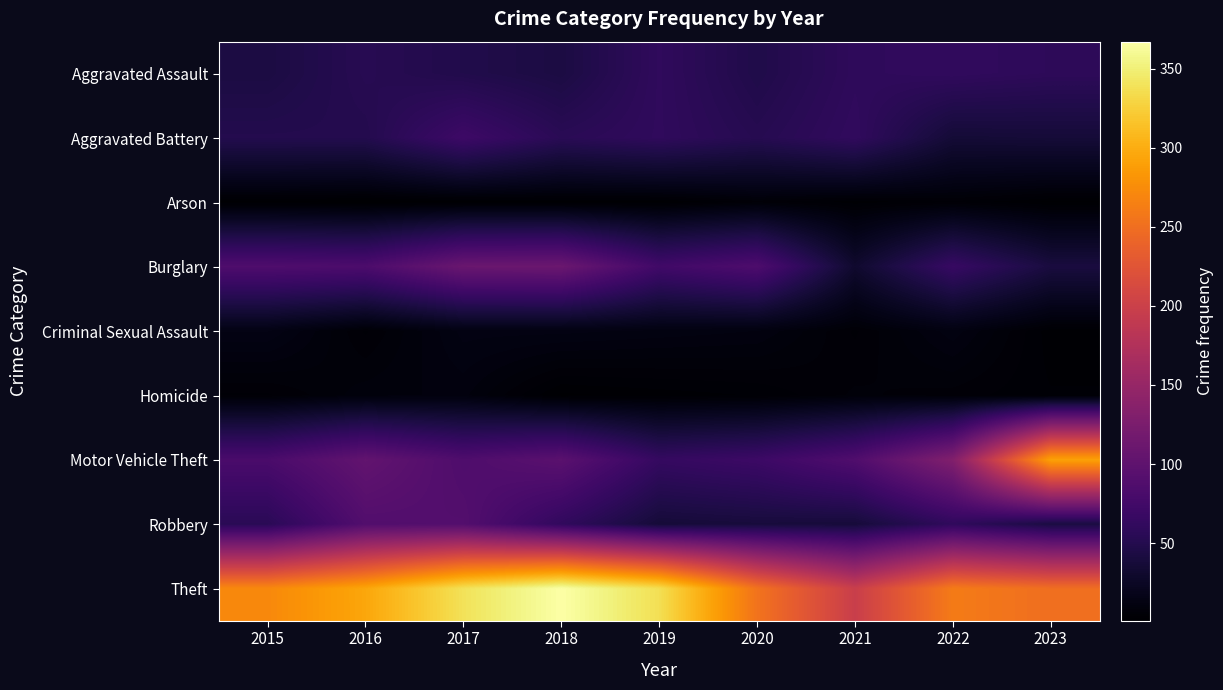

Reading left to right, list all the values displayed in this chart.

Aggravated Assault: 2015=43	2016=53	2017=48	2018=43	2019=60	2020=47	2021=59	2022=61	2023=58
Aggravated Battery: 2015=50	2016=50	2017=71	2018=55	2019=60	2020=52	2021=61	2022=36	2023=37
Arson: 2015=2	2016=1	2017=2	2018=2	2019=2	2020=6	2021=3	2022=5	2023=2
Burglary: 2015=86	2016=84	2017=110	2018=111	2019=74	2020=85	2021=31	2022=66	2023=41
Criminal Sexual Assault: 2015=14	2016=5	2017=13	2018=13	2019=12	2020=11	2021=5	2022=12	2023=3
Homicide: 2015=5	2016=9	2017=10	2018=2	2019=3	2020=4	2021=7	2022=6	2023=4
Motor Vehicle Theft: 2015=82	2016=103	2017=86	2018=96	2019=64	2020=70	2021=87	2022=131	2023=291
Robbery: 2015=55	2016=89	2017=90	2018=61	2019=37	2020=39	2021=38	2022=60	2023=42
Theft: 2015=272	2016=295	2017=339	2018=367	2019=337	2020=254	2021=198	2022=261	2023=250